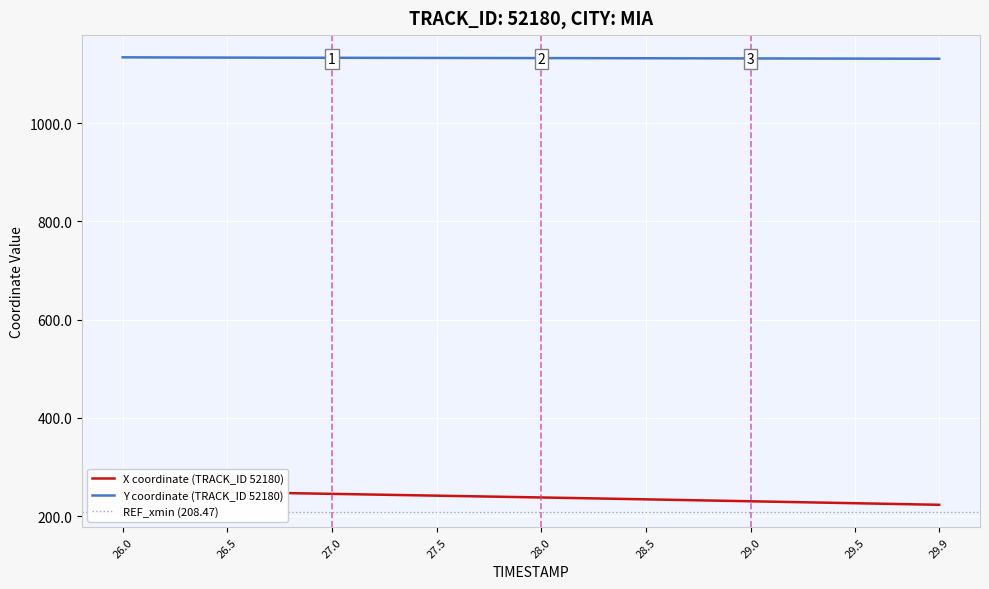

What is the lowest value of the Y coordinate (TRACK_ID 52180) series?

1130.9